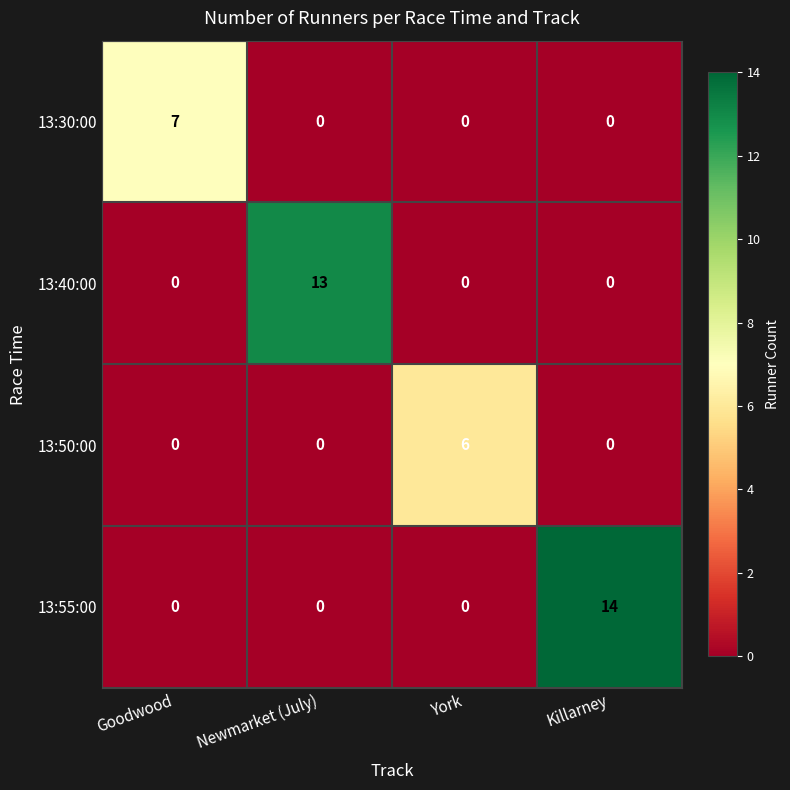

At which category does the chart reach its peak across all series?

Killarney